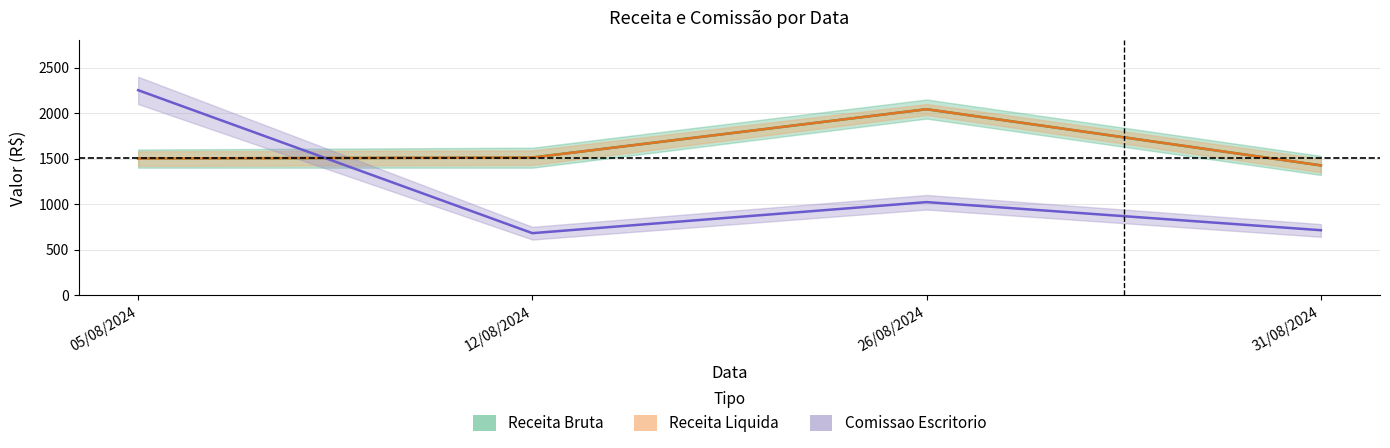

What is the average value of the Comissao Escritorio series?

1166.7